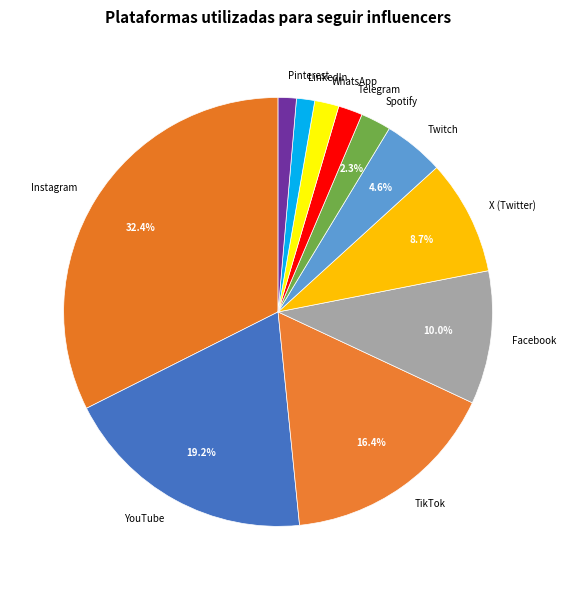

To the nearest percent, what percentage of the pie is Pinterest?

1%